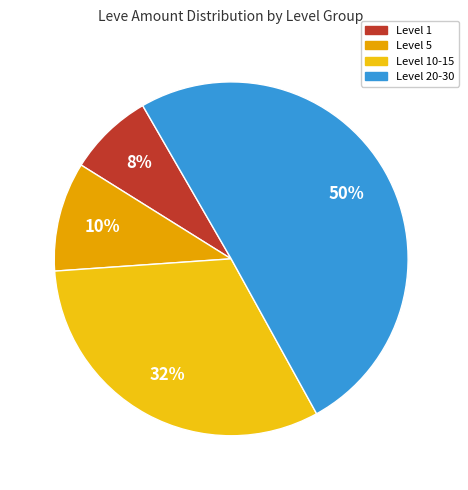

How many slices are in this pie chart?

4